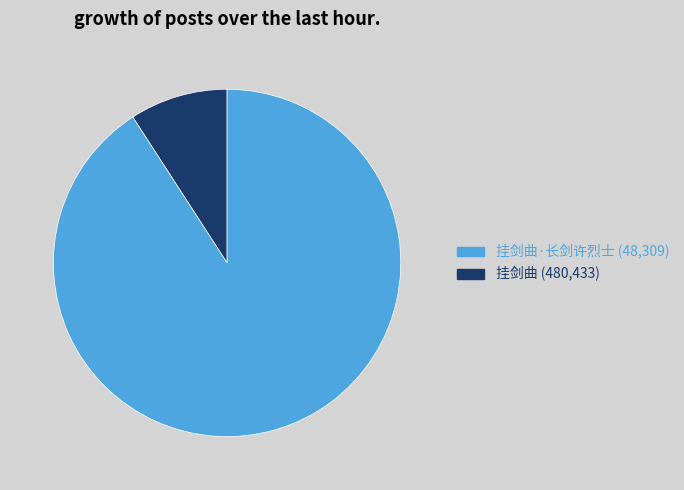

Does any single category account for the majority?

Yes